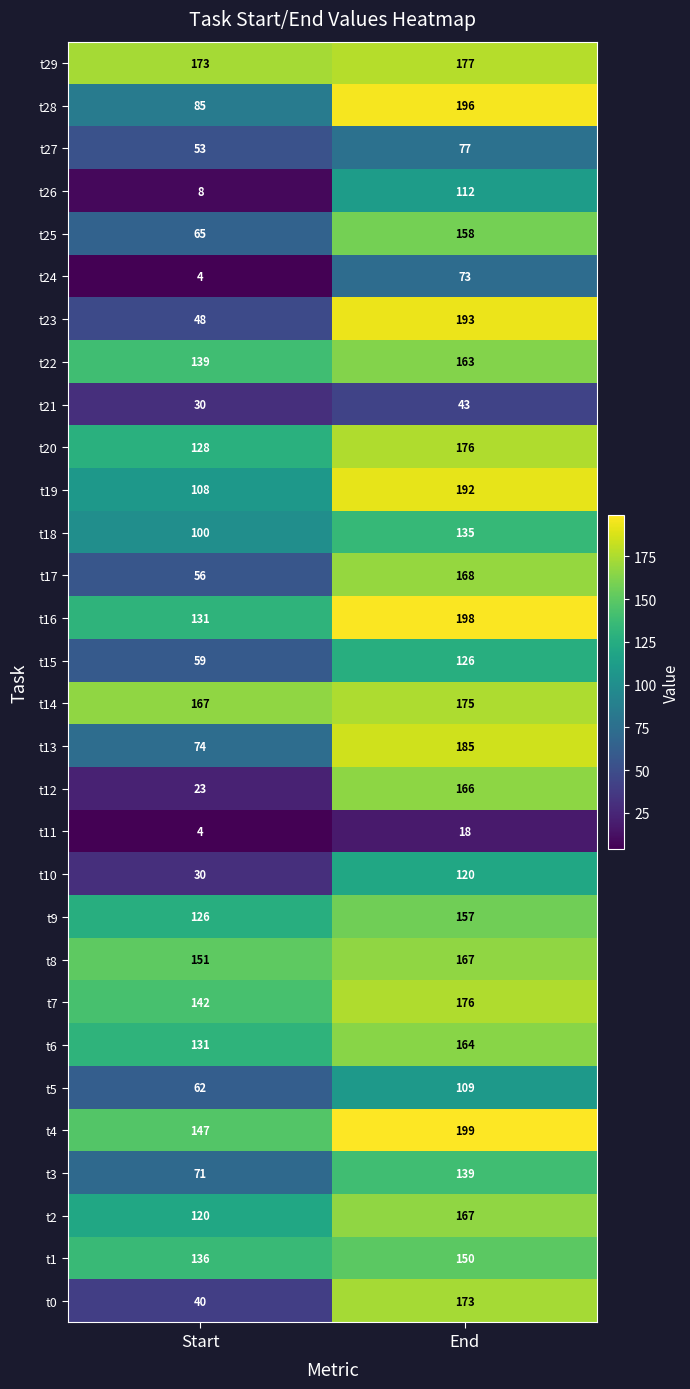

Rank the categories by t6 value from lowest to highest.

Start, End